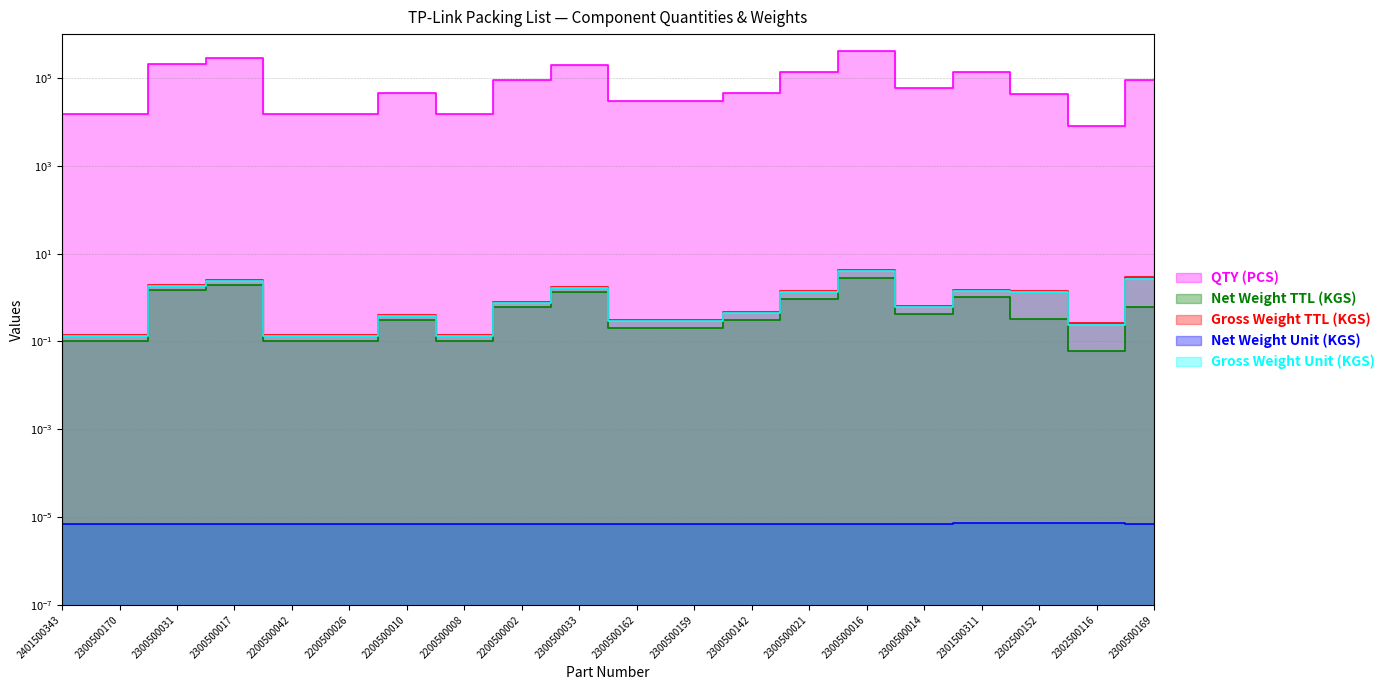

True or false: Gross Weight Unit (KGS) has more than 0 points higher than both neighbors.

True